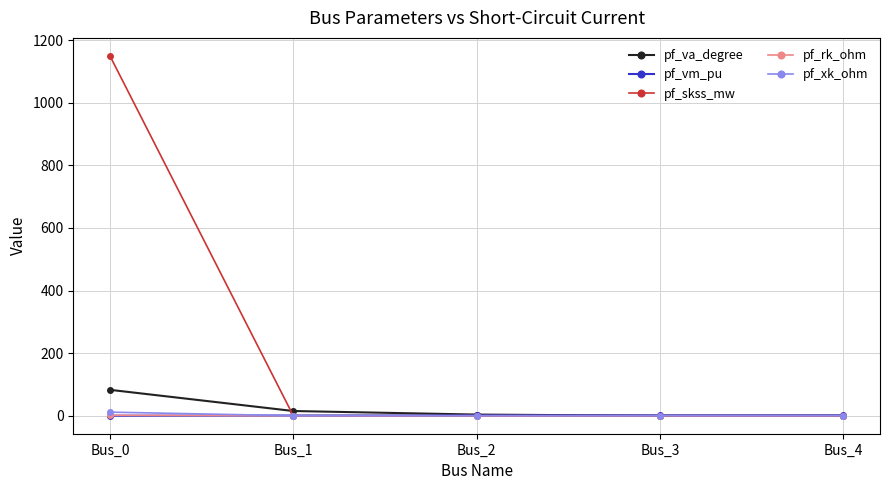

The value of pf_skss_mw at Bus_2 is 0.0. True or false?

True